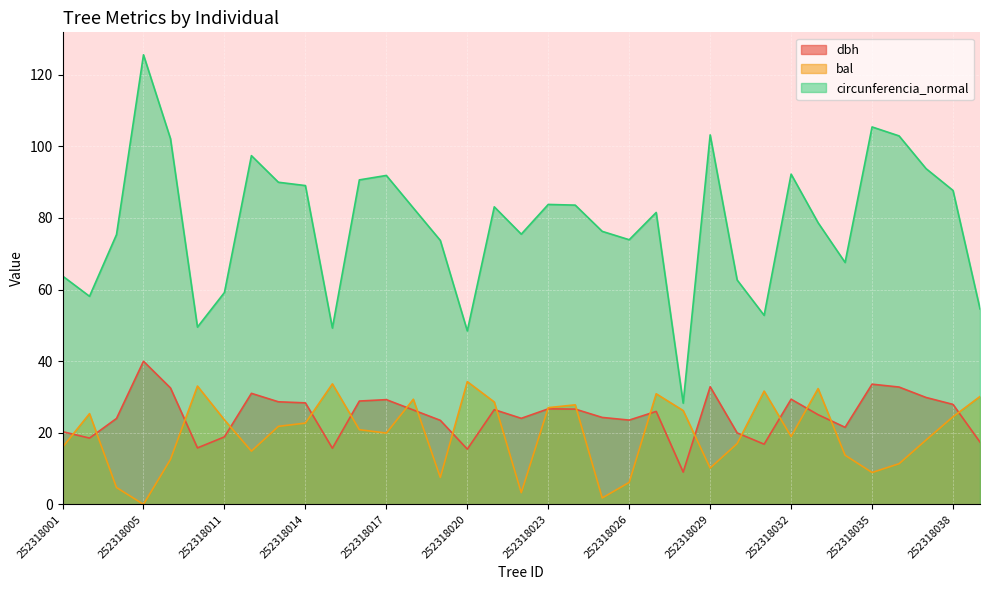

Where is the first local maximum for circunferencia_normal?

252318005